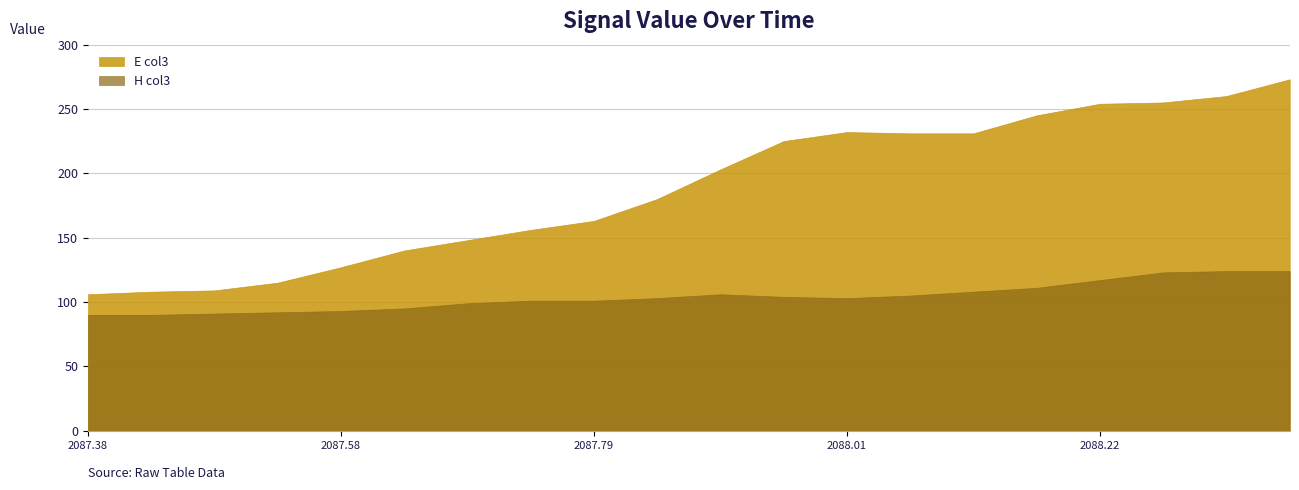

Which series changed the most between 4 and 15?

E_col3